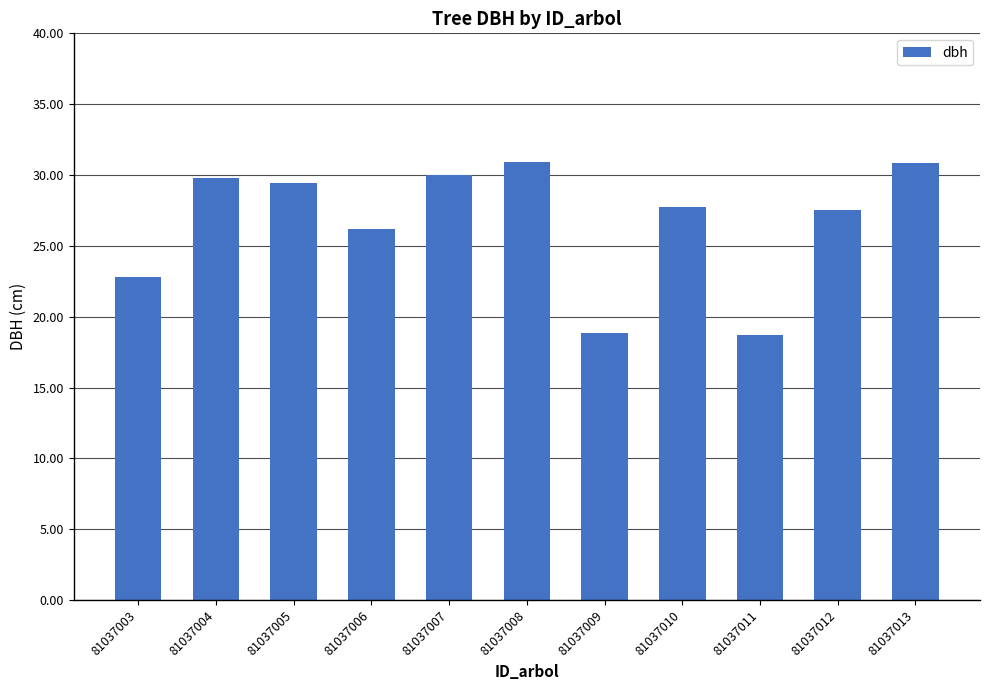

Between 81037009 and 81037010, which is larger?

81037010